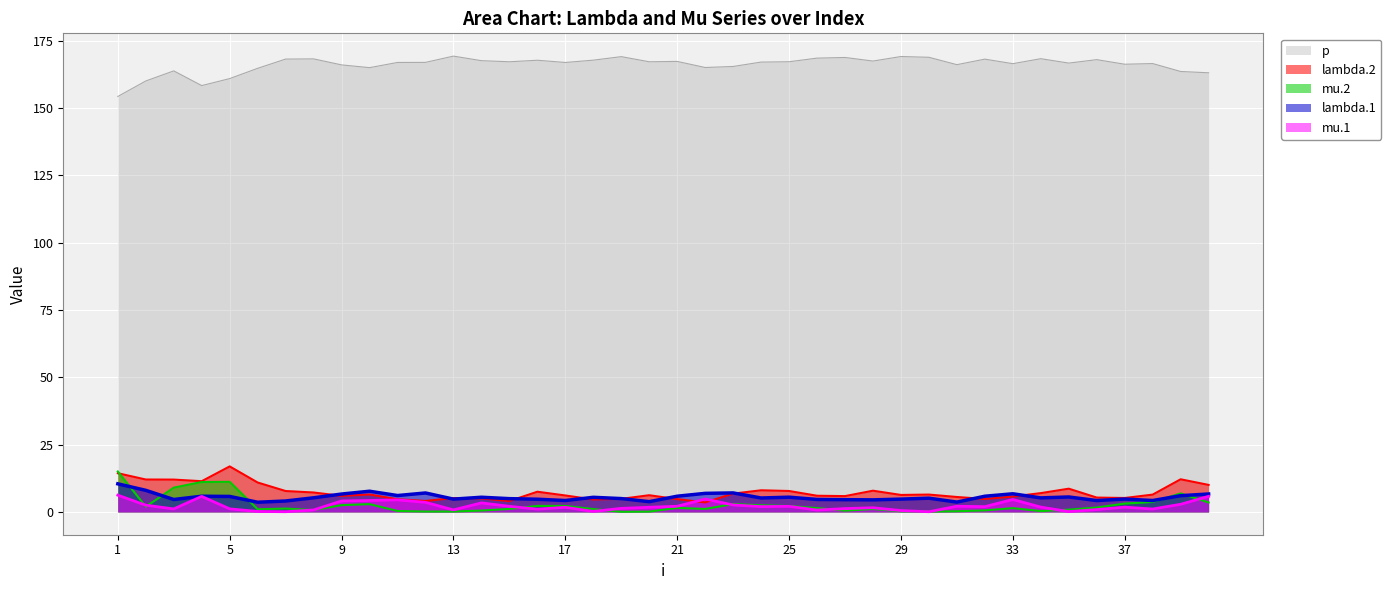

What is the sum of all mu.2 values?

100.3